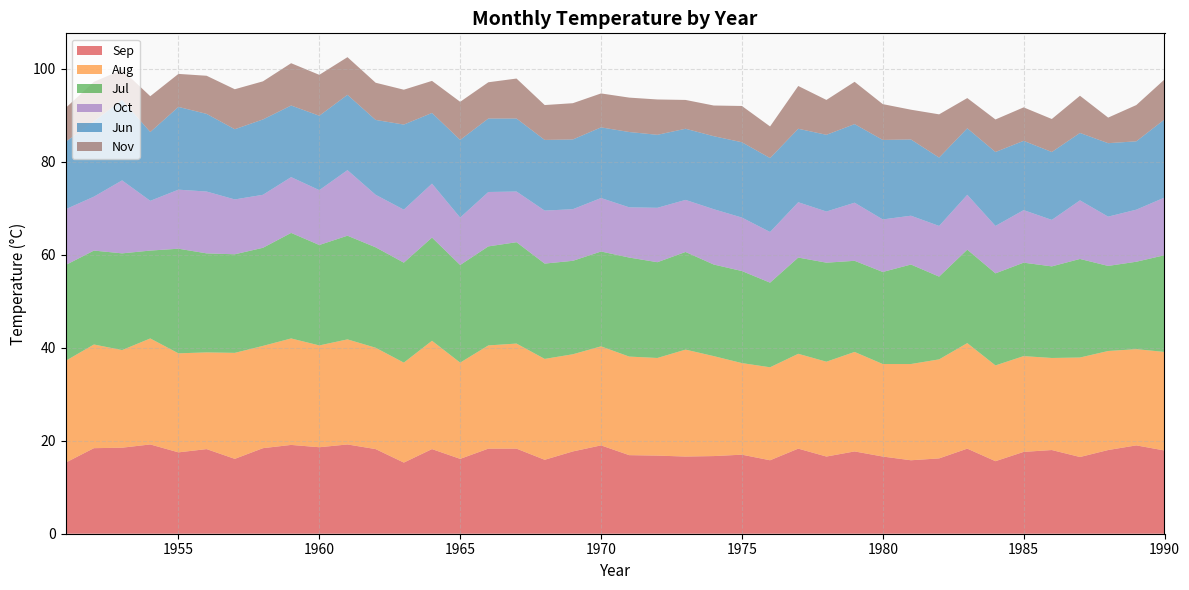

Reading left to right, transcribe all the data shown in this chart.

Sep: 15.3	18.4	18.5	19.2	17.5	18.2	16.1	18.4	19.1	18.6	19.2	18.2	15.3	18.2	16.1	18.3	18.3	15.9	17.7	19.0	16.9	16.8	16.6	16.7	17.0	15.8	18.3	16.6	17.7	16.6	15.8	16.2	18.3	15.6	17.6	18.0	16.5	18.0	19.0	17.9
Aug: 21.9	22.3	21.0	22.8	21.3	20.8	22.8	22.0	22.9	21.9	22.6	21.8	21.5	23.3	20.7	22.2	22.6	21.7	20.9	21.3	21.2	21.0	23.0	21.5	19.7	20.0	20.4	20.4	21.4	19.9	20.7	21.3	22.7	20.6	20.6	19.8	21.4	21.3	20.7	21.2
Jul: 20.6	20.2	20.8	18.9	22.5	21.3	21.2	21.1	22.7	21.6	22.3	21.6	21.5	22.2	21.0	21.3	21.8	20.5	20.1	20.4	21.3	20.6	21.0	19.7	19.8	18.2	20.7	21.3	19.6	19.8	21.4	17.8	20.1	19.8	20.1	19.7	21.2	18.3	18.8	20.8
Oct: 12.0	11.6	15.7	10.7	12.7	13.3	11.8	11.4	12.0	11.8	14.1	11.3	11.4	11.6	10.2	11.7	10.9	11.4	11.1	11.5	10.8	11.7	11.2	11.9	11.5	10.9	11.9	11.0	12.5	11.3	10.5	10.9	11.8	10.2	11.3	10.0	12.6	10.6	11.2	12.4
Jun: 14.5	16.2	17.3	14.8	17.8	16.7	15.1	16.2	15.4	16.0	16.2	16.1	18.3	15.2	16.7	15.8	15.7	15.2	15.0	15.2	16.2	15.7	15.3	15.7	16.2	15.9	15.8	16.5	16.9	17.1	16.4	14.7	14.3	15.9	14.9	14.6	14.5	15.8	14.7	16.8
Nov: 7.3	8.5	6.5	7.7	7.1	8.2	8.6	8.2	9.1	8.8	8.1	8.0	7.5	6.9	8.2	7.8	8.6	7.5	7.8	7.3	7.4	7.6	6.2	6.6	7.8	6.8	9.2	7.5	9.1	7.7	6.4	9.3	6.5	7.0	7.2	7.1	8.0	5.5	7.8	8.6